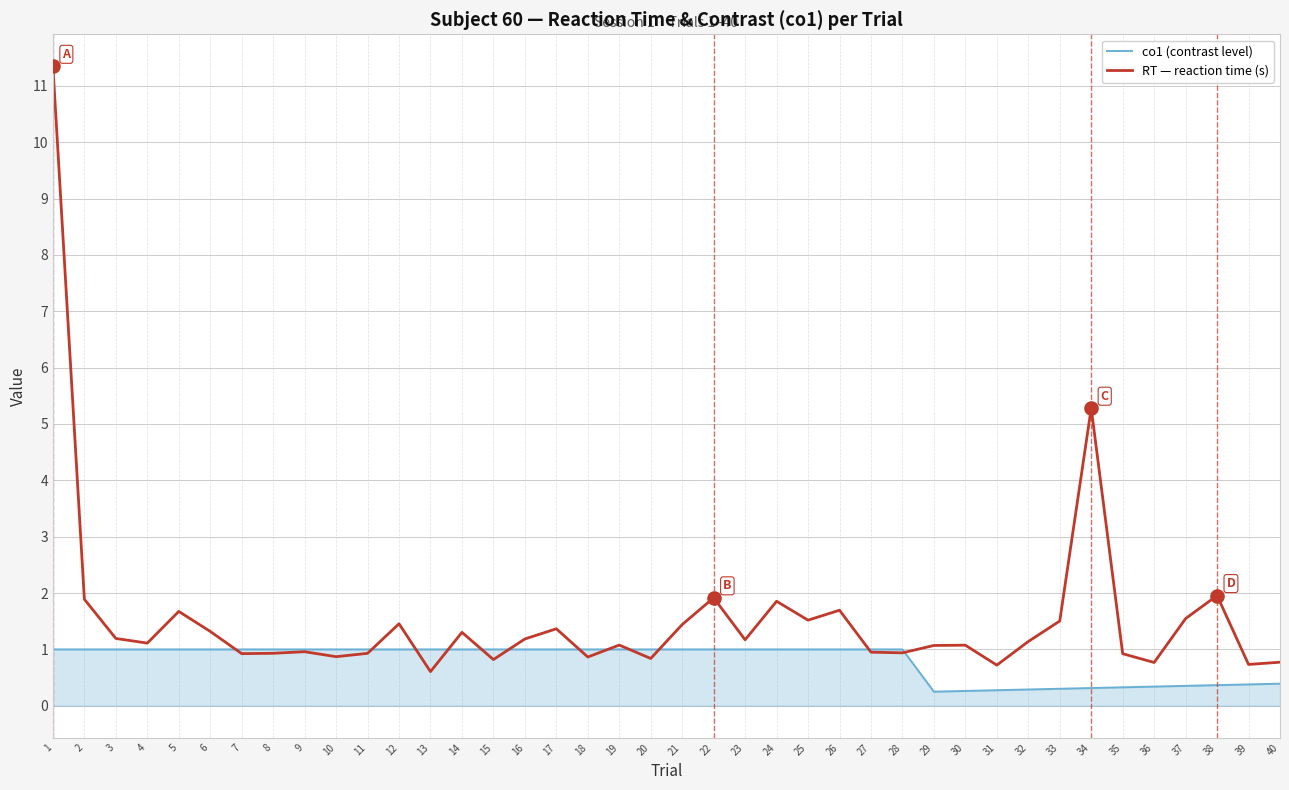

What is the spread (max minus min) of values at 6?

0.3